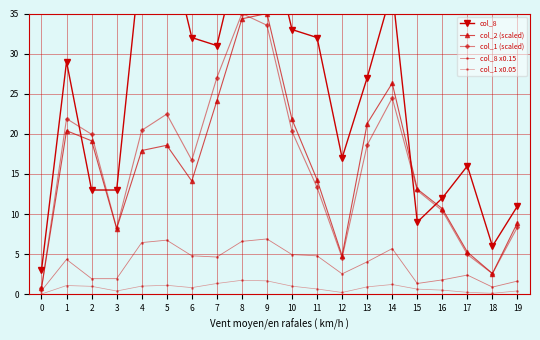

What is the difference between the maximum and minimum values in the col_1 x0.05 series?

1.7